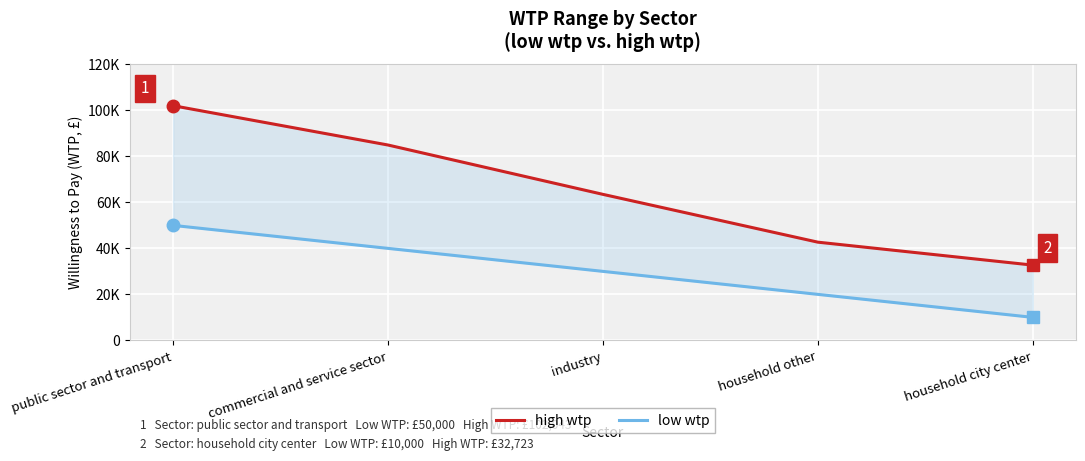

What is the difference between the maximum and minimum values in the low wtp series?

40000.0